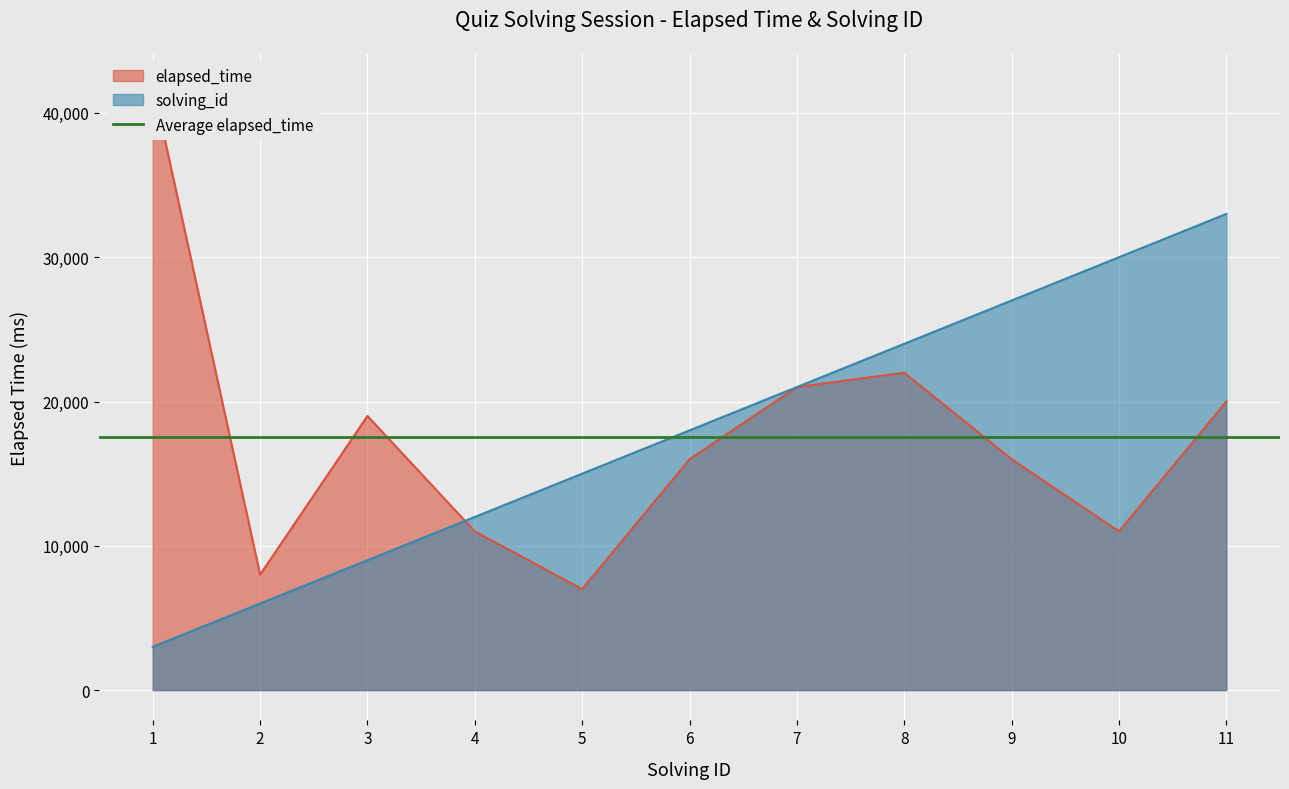

The elapsed_time series shows 8000 at 2. True or false?

True